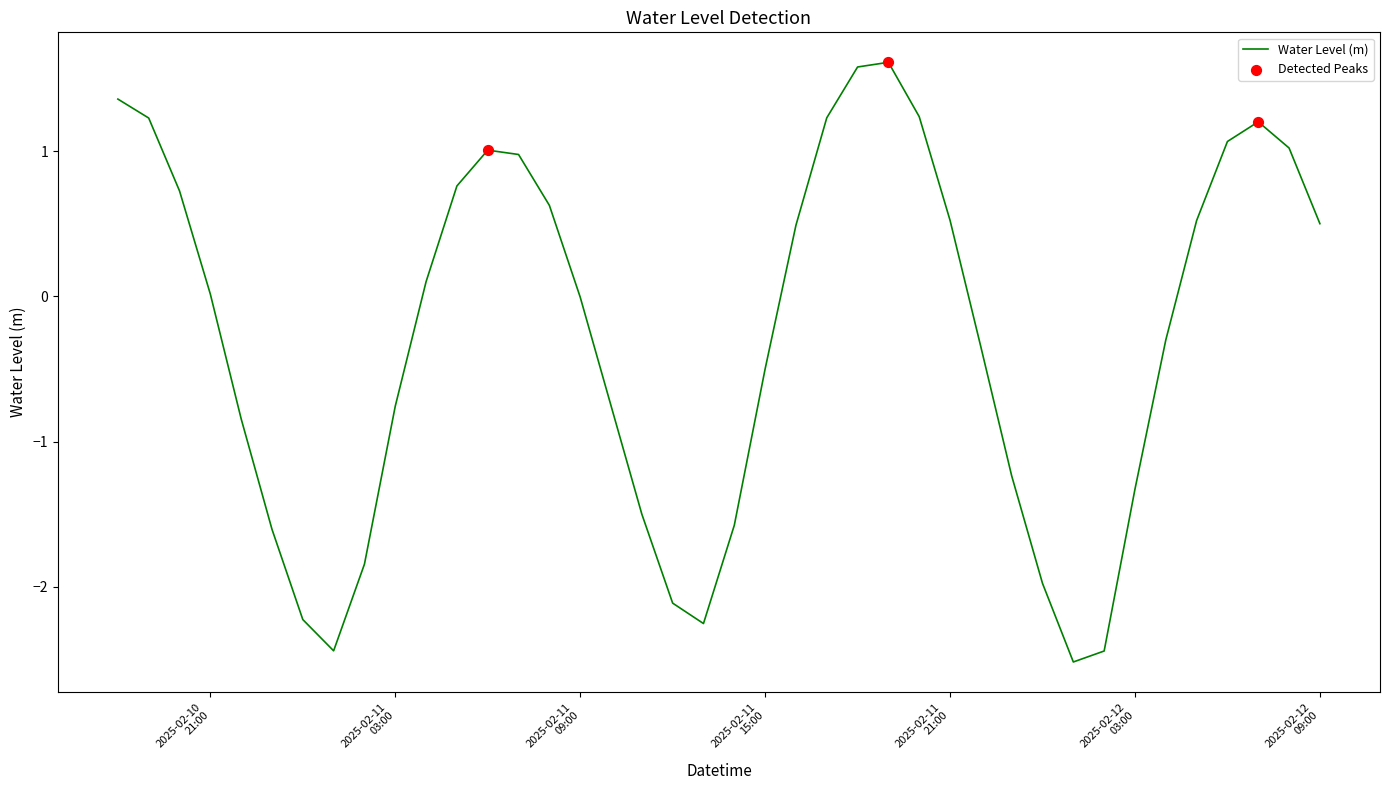

What is the difference between the maximum and minimum values?

4.1